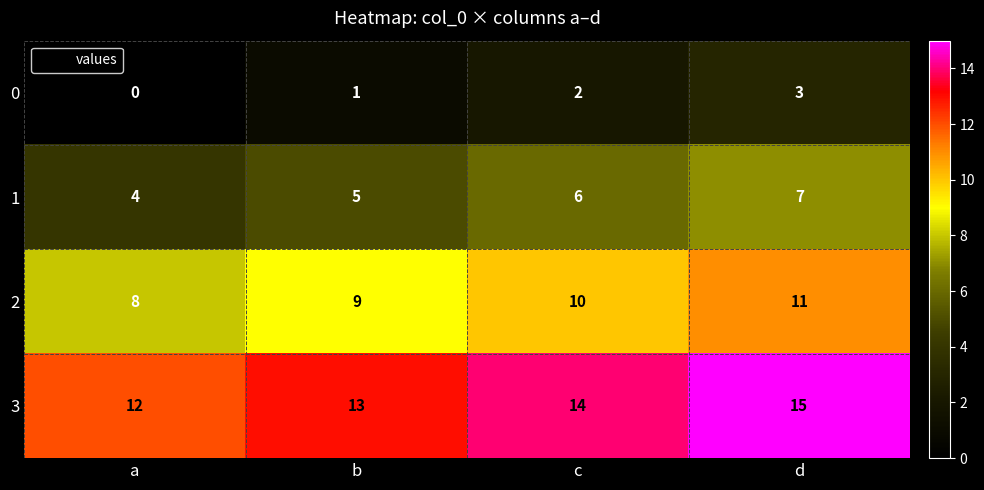

Which series has the largest total across all categories?

3